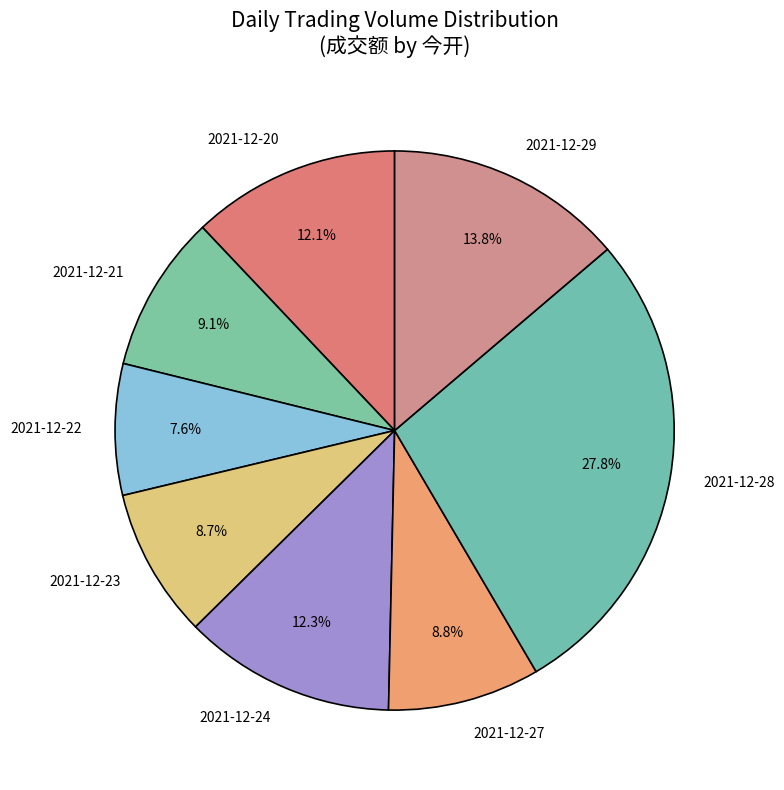

Which category has the smallest portion of the pie?

2021-12-22